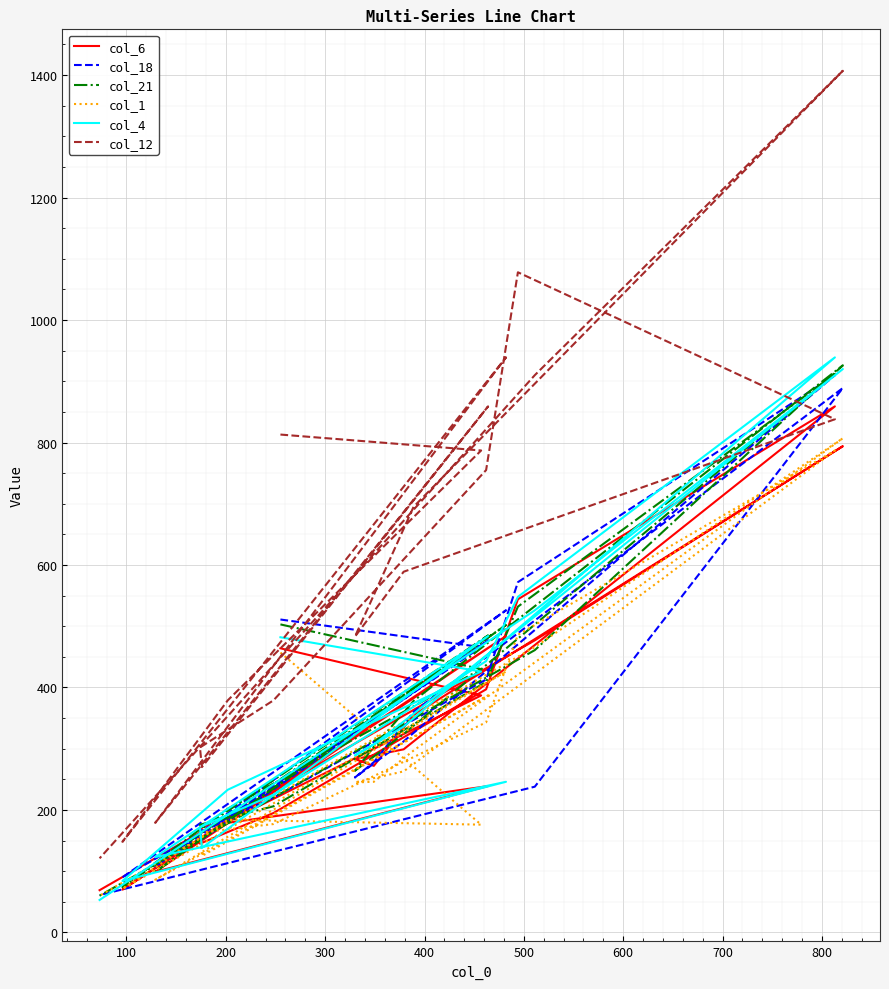

What is the minimum value for col_1?

60